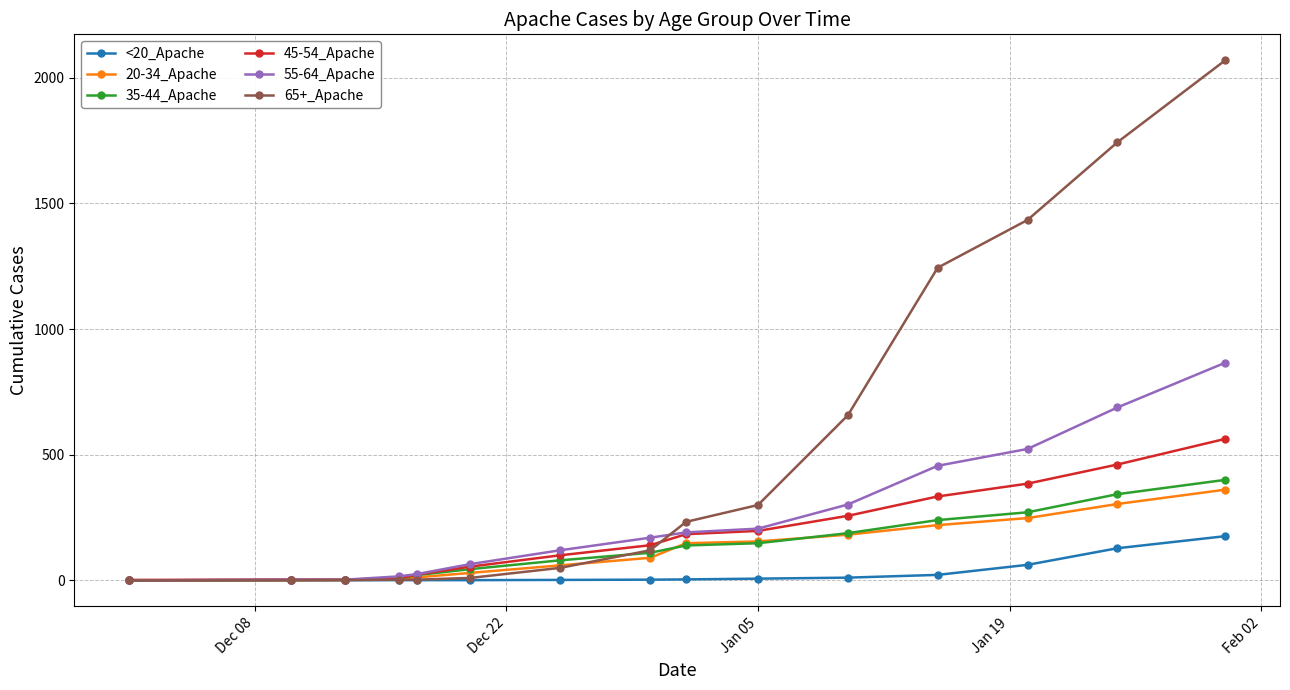

How many series are shown in this chart?

6